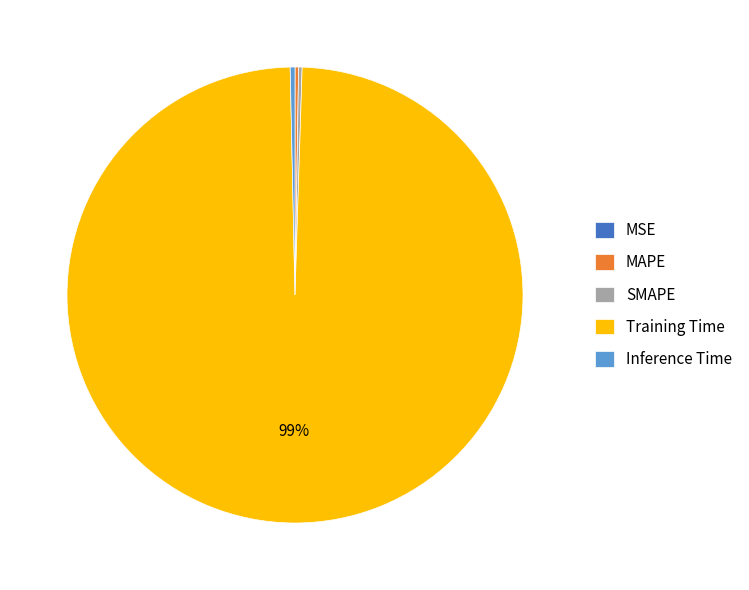

Between Inference Time and Training Time, which is larger?

Training Time